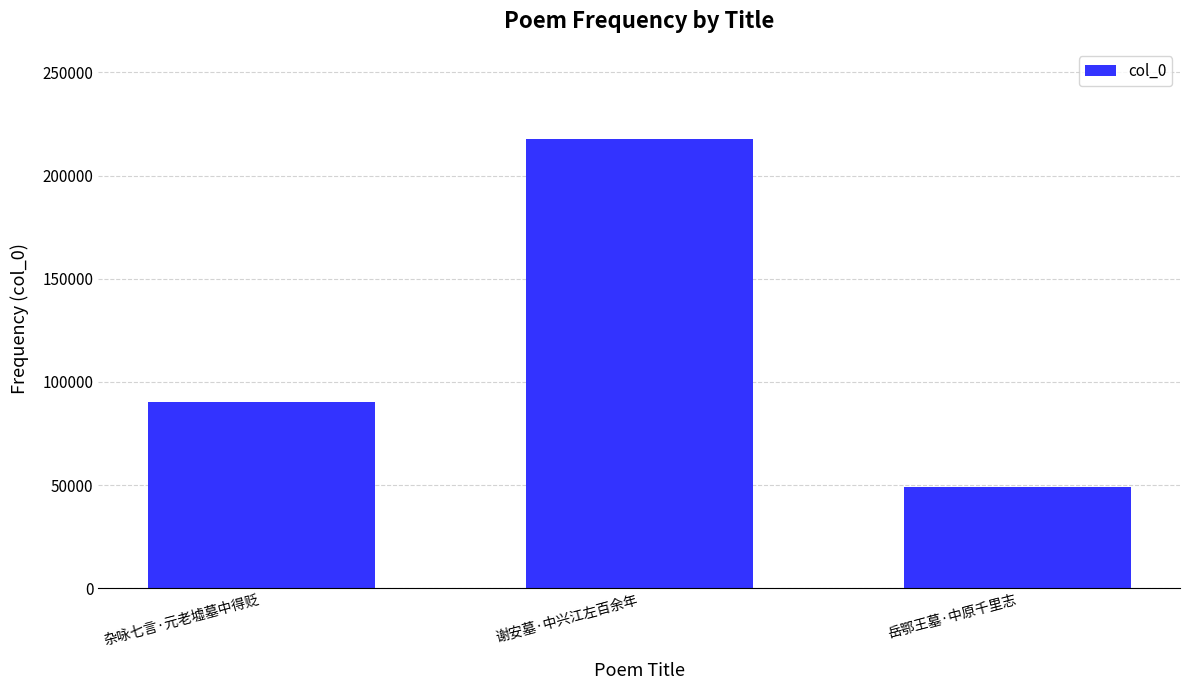

What is the difference between the maximum and minimum values?

168639